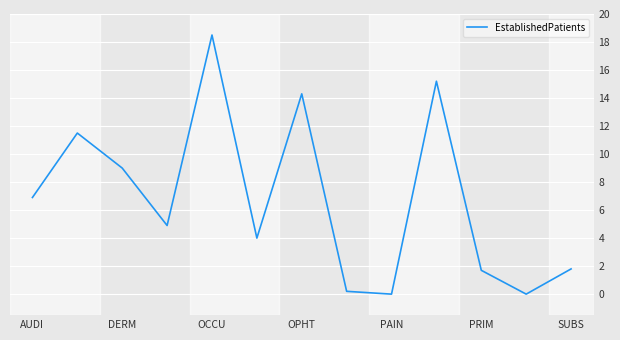

What is the greatest value displayed?

18.5